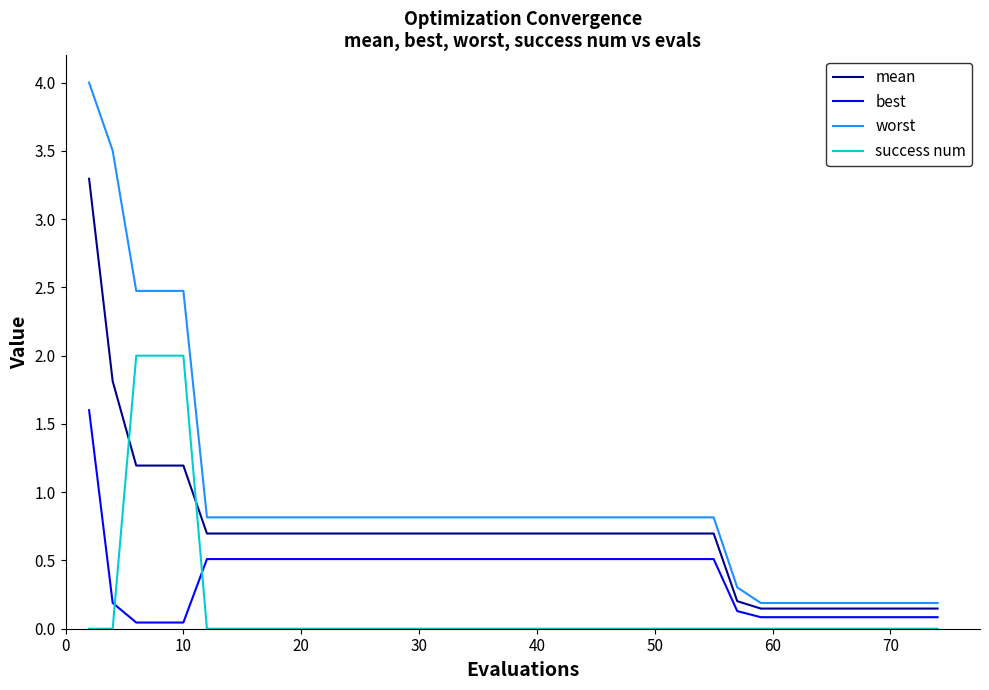

What are all the series names shown in the legend?

mean, best, worst, success num